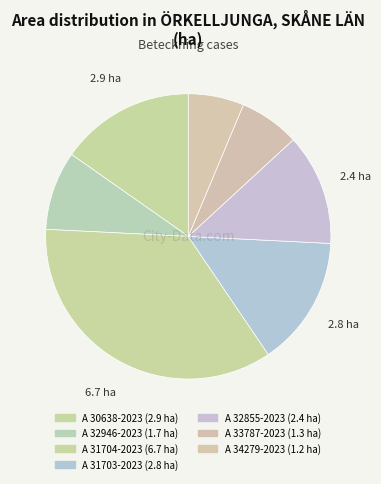

Which category has the smallest portion of the pie?

A 34279-2023